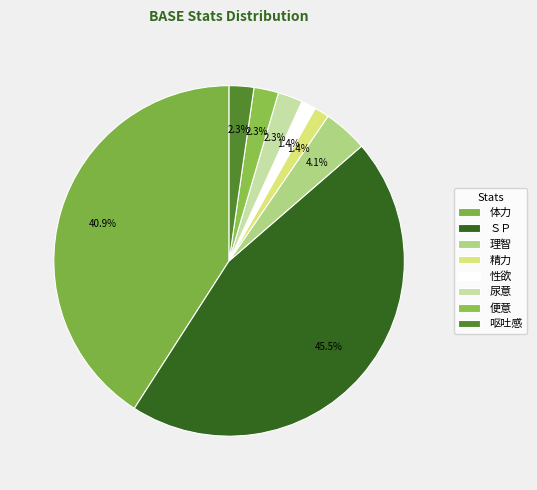

How many segments does this pie chart have?

8